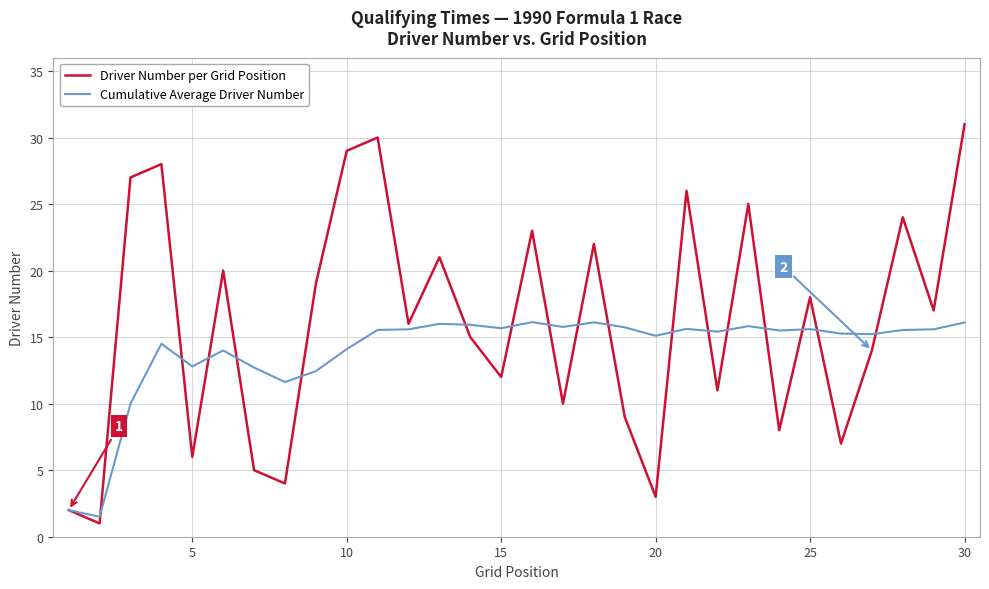

What is the greatest value displayed?

31.0